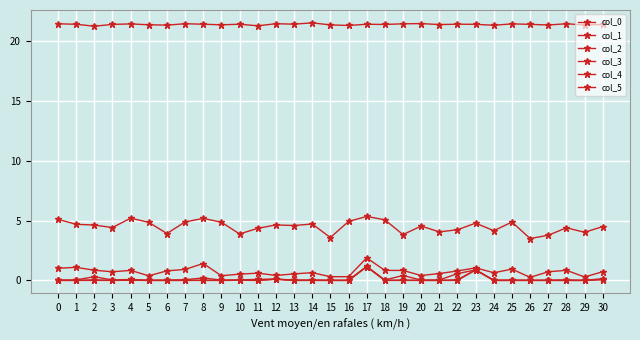

How many categories are shown in the chart?

31